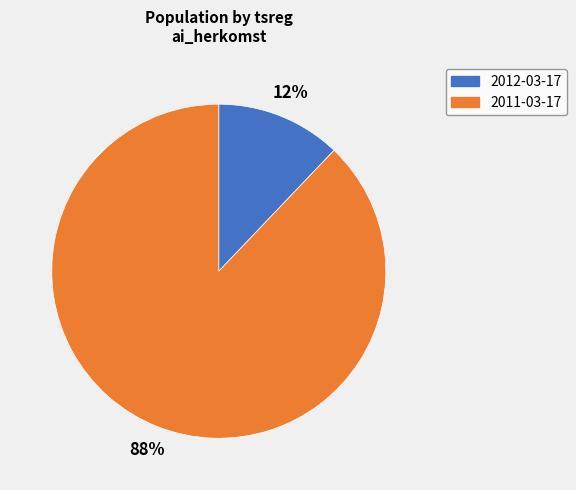

What percentage is the 2011-03-17 slice, to the nearest percent?

88%